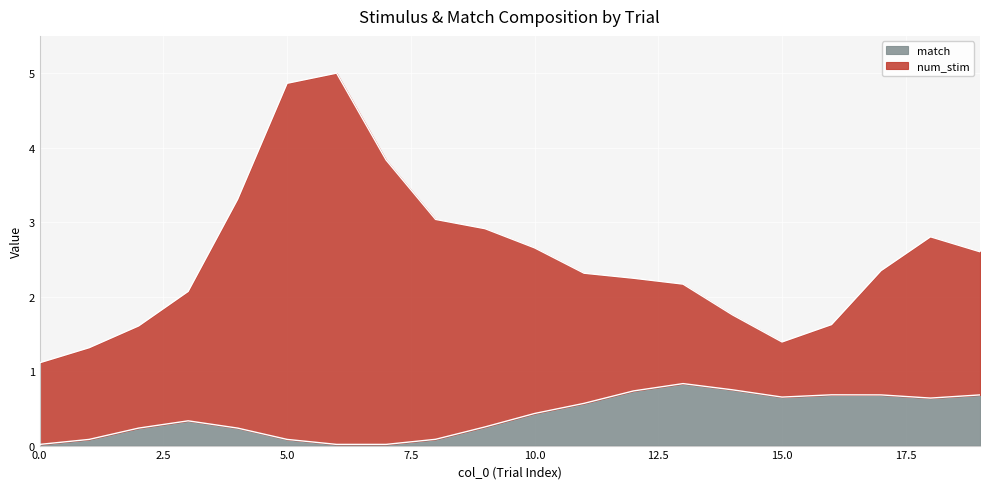

How many lines are shown in the chart?

2